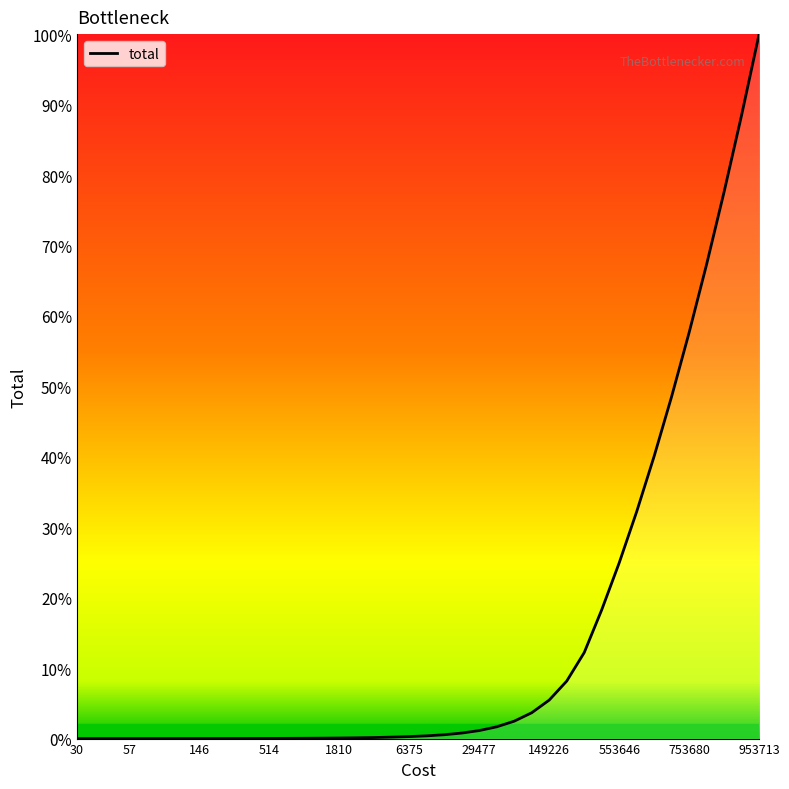

True or false: the data has more than 1 interior local peaks.

False